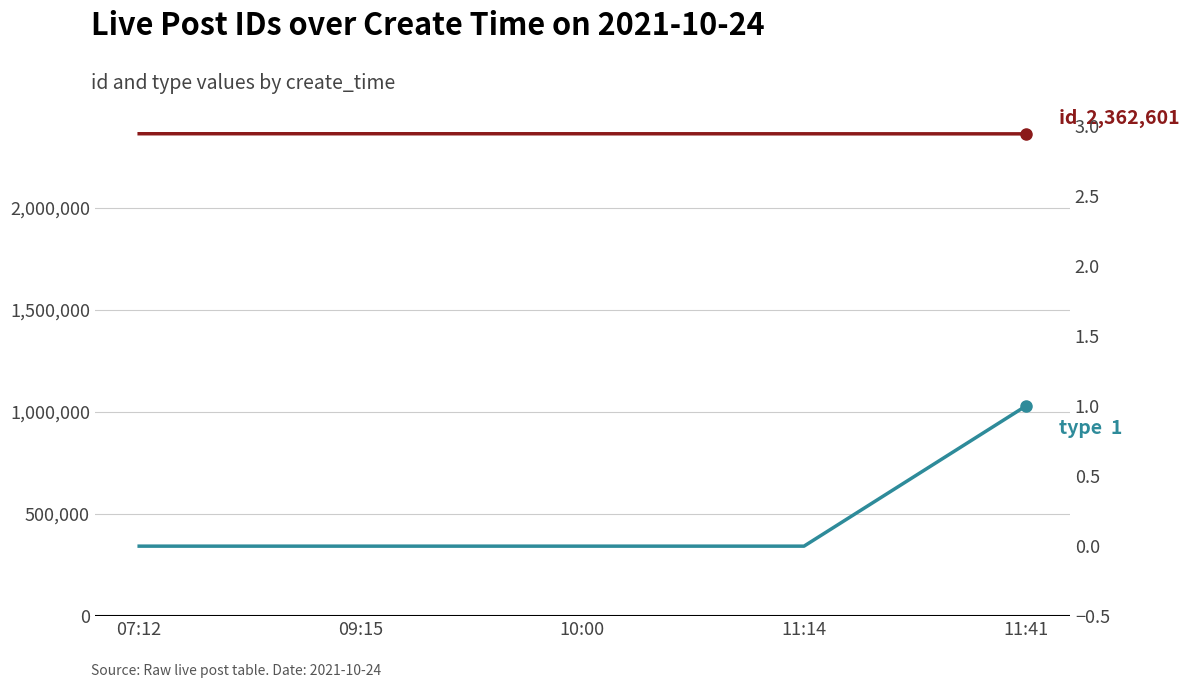

The id series shows 2362885 at 11:14. True or false?

True